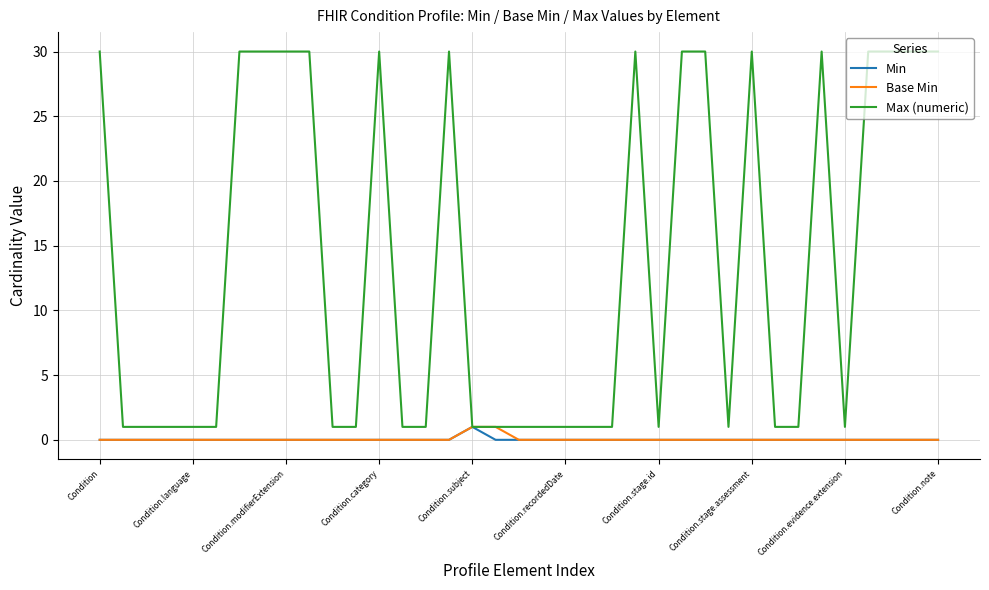

Which series has the largest total across all categories?

Max (numeric)